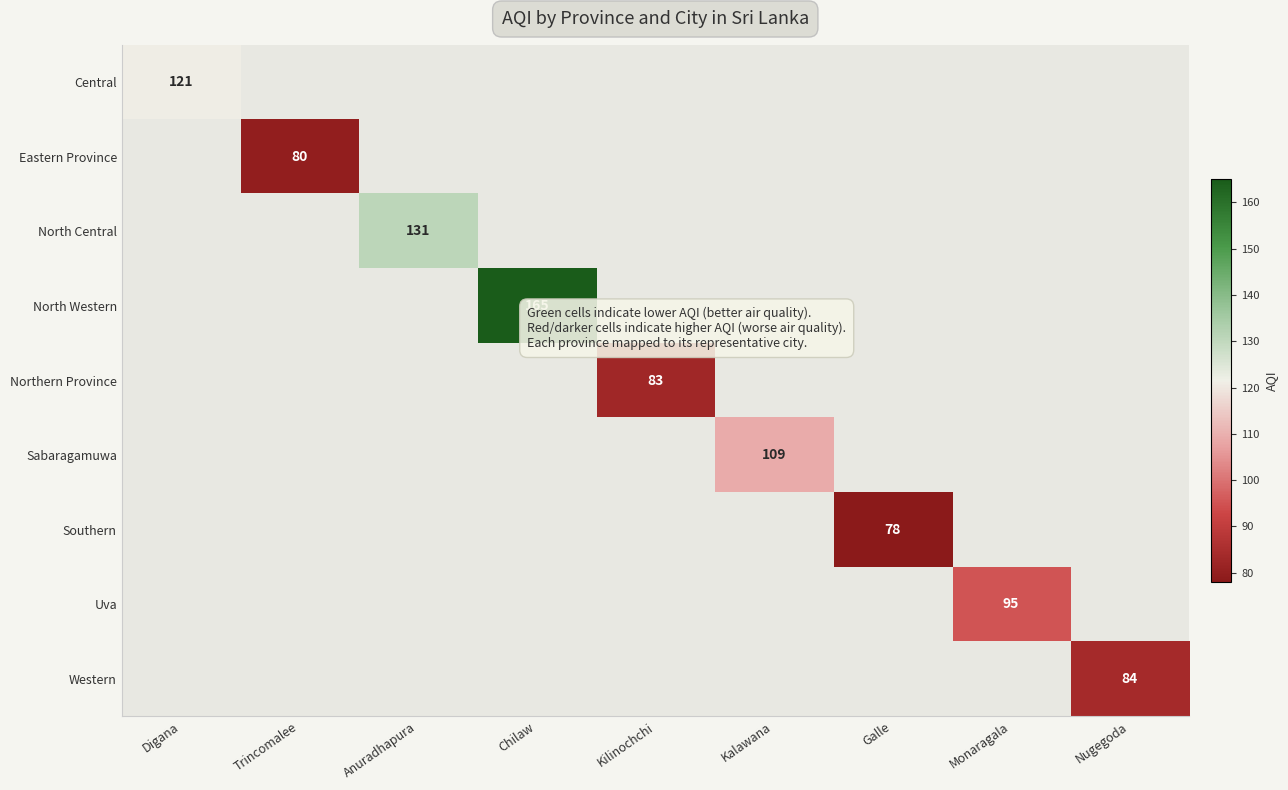

How many distinct data groups are displayed?

9